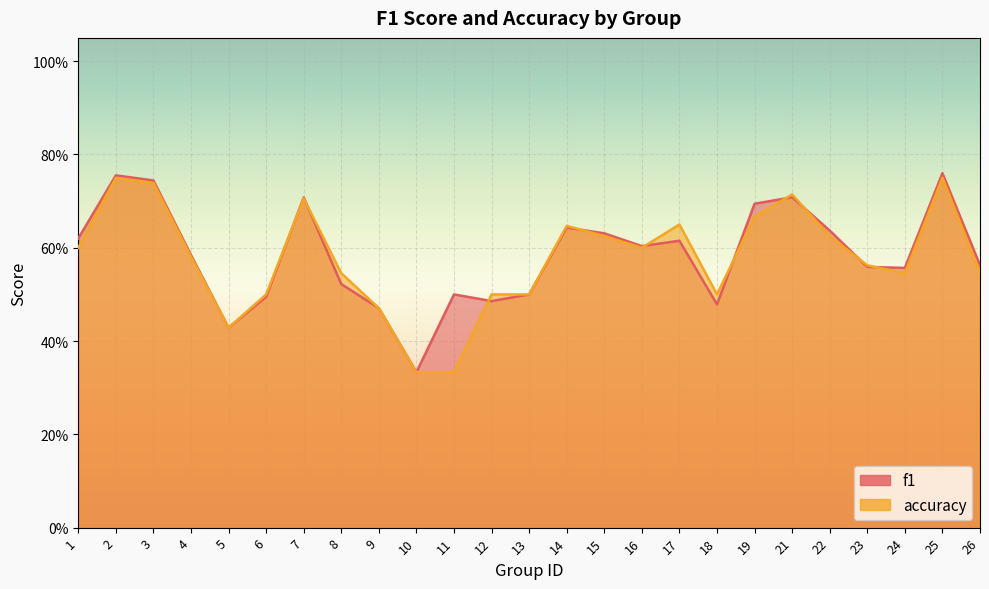

Is the value of accuracy at 6 greater than the value of f1 at 2?

No